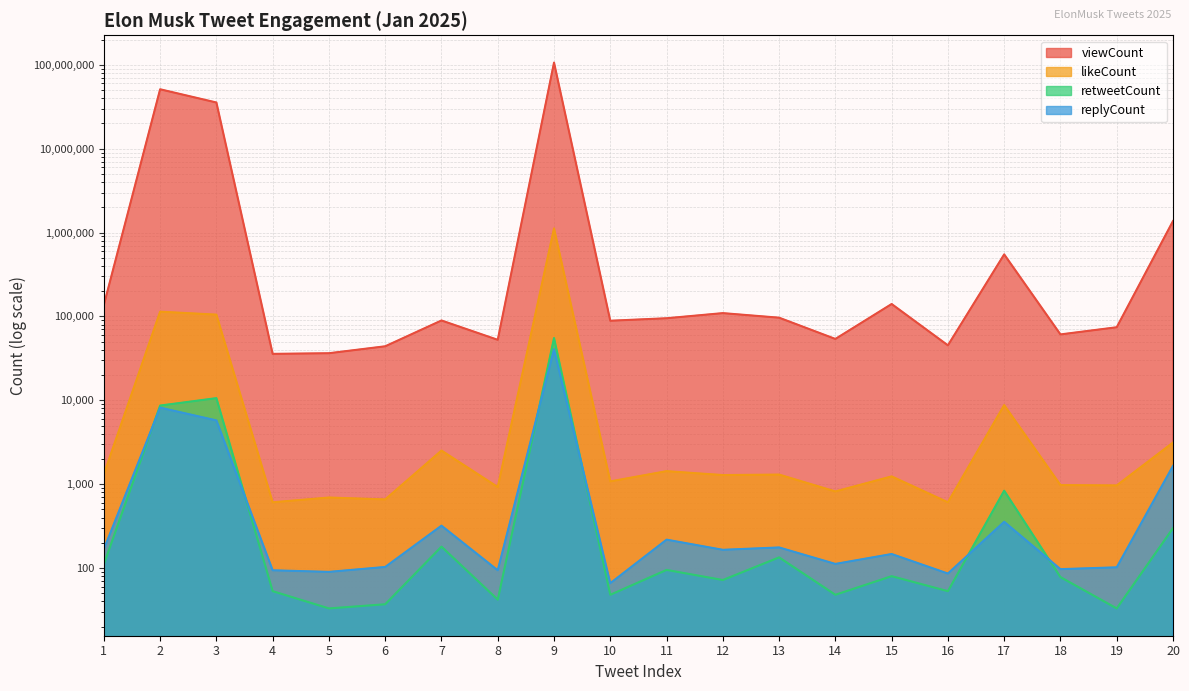

True or false: likeCount and replyCount cross at least once.

False